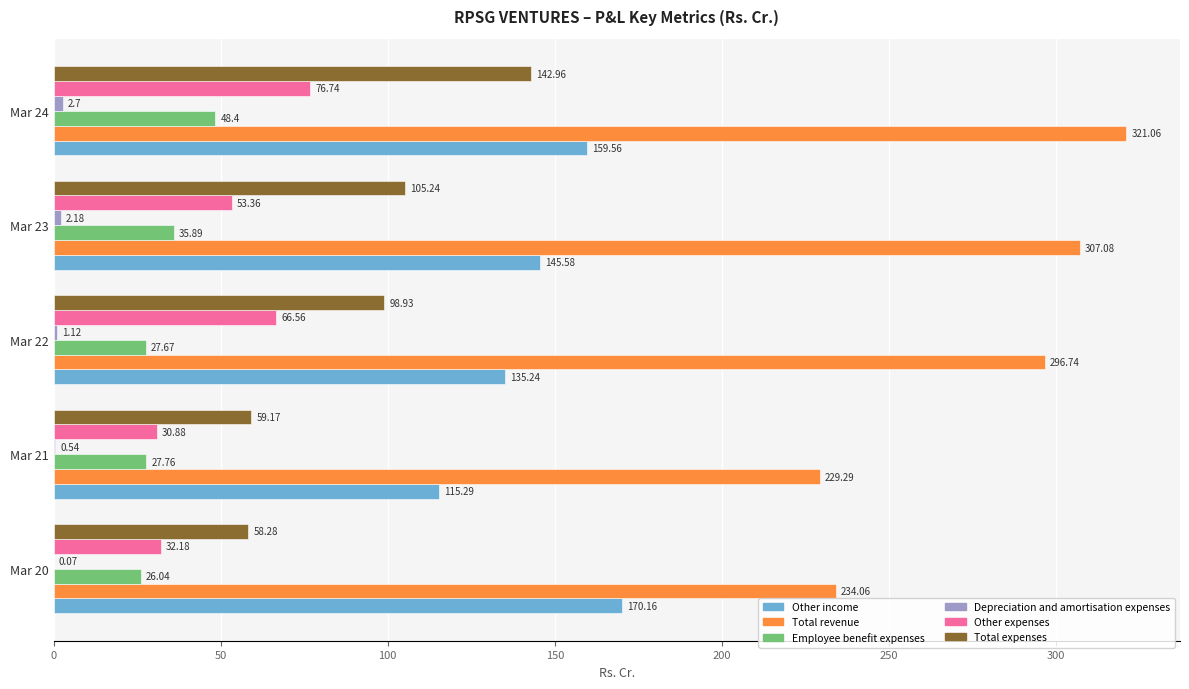

What is the sum of all Total revenue values?

1388.2